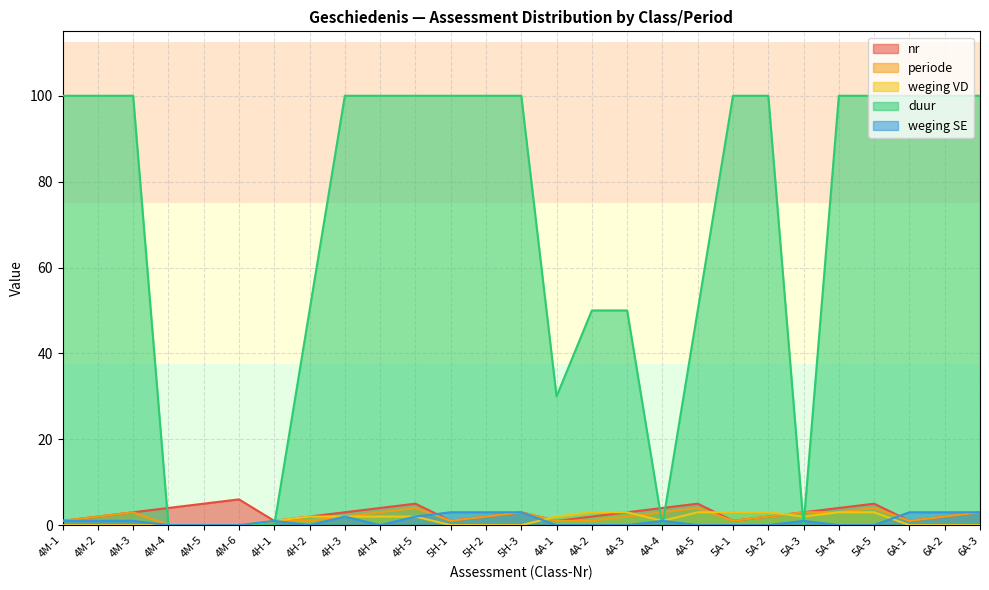

Which category has the lowest value in the periode series?

4M-4